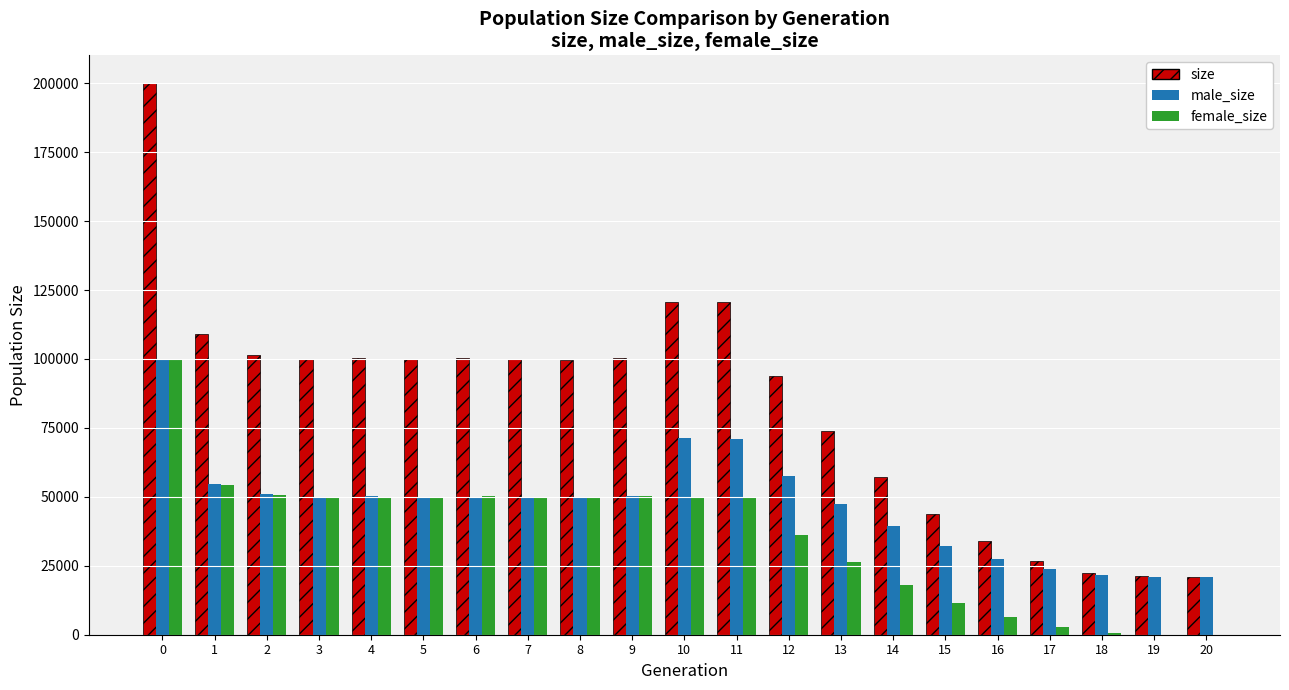

What is the maximum value shown in the chart?

200094